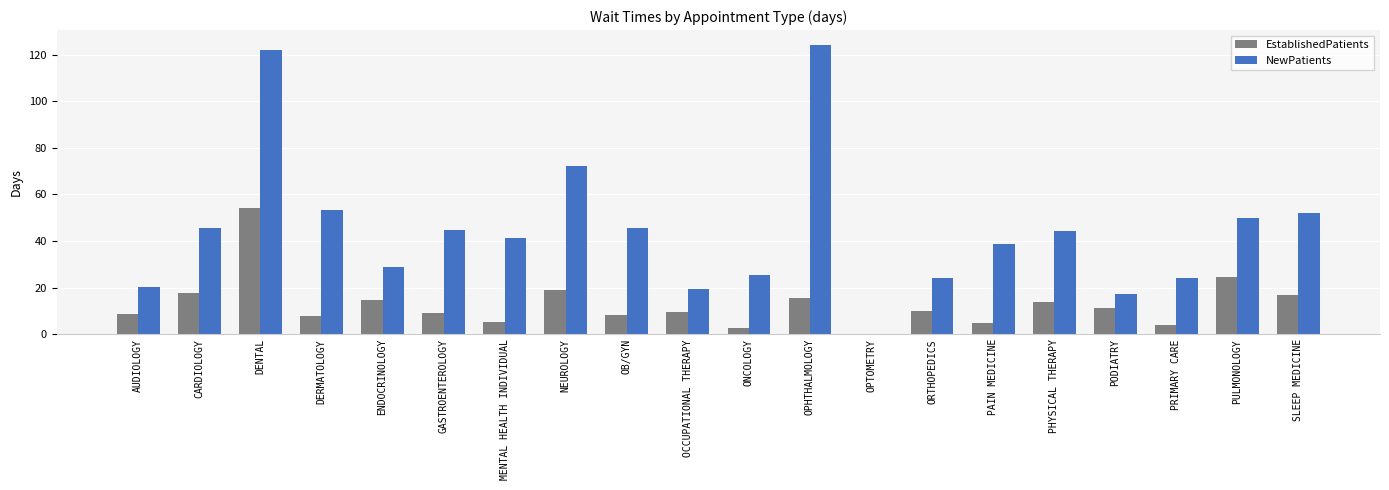

How many distinct data groups are displayed?

2